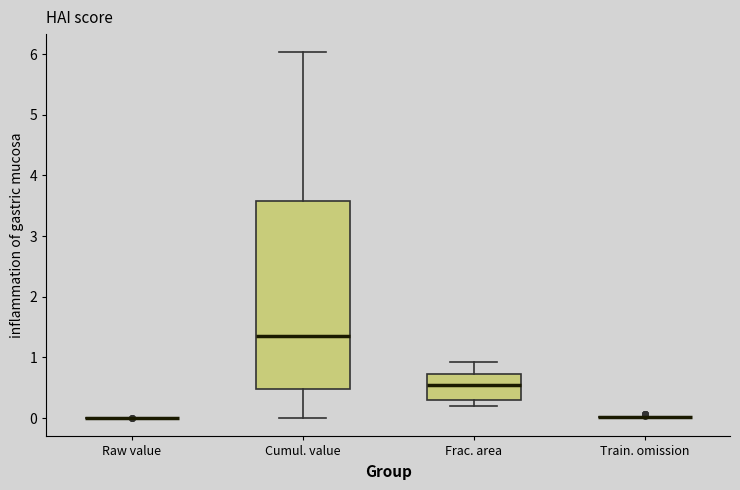

Which box is the tallest, from its lower edge to its upper edge?

Cumul. value